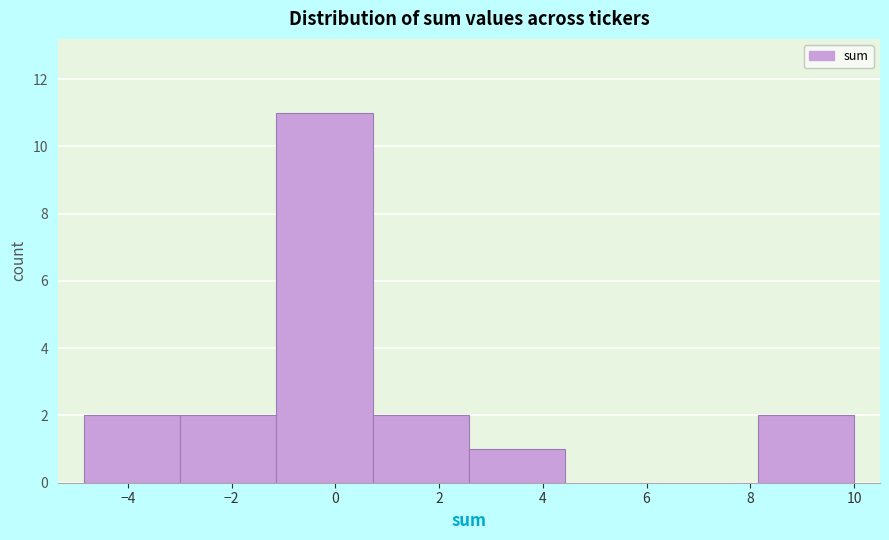

Which range on the x-axis has the tallest bar?

-1.2 to 0.8